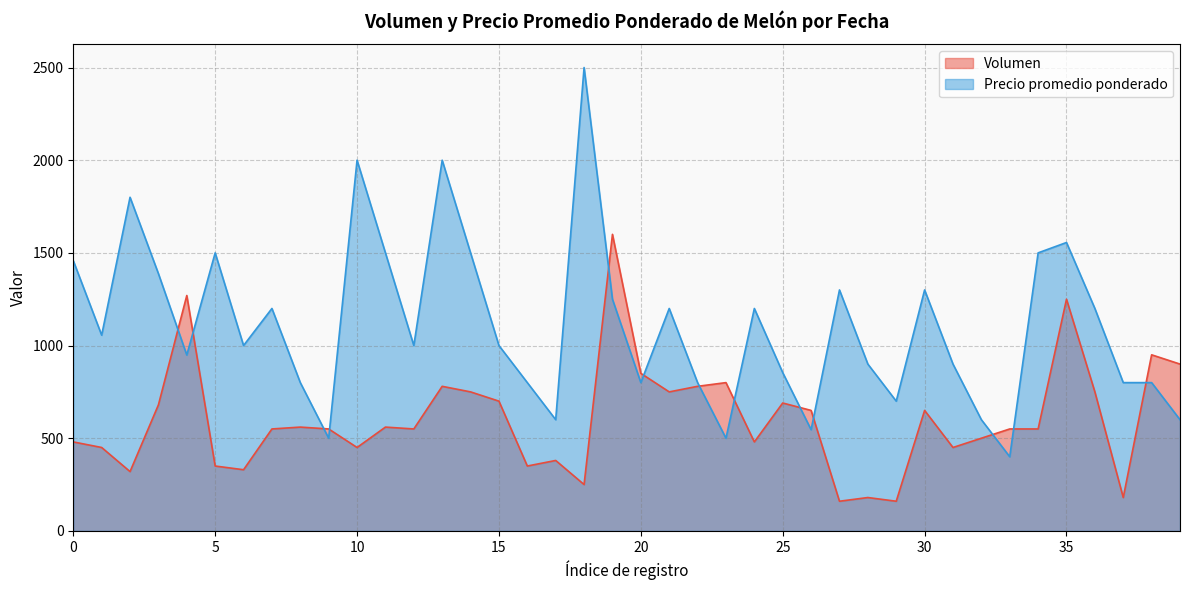

What is the total value across all series at 2022-02-16?

1750